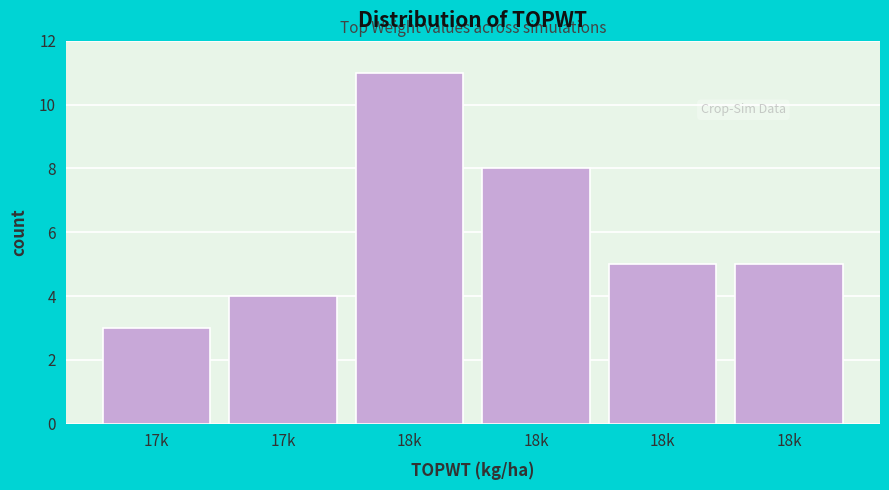

How many series are shown in this chart?

1